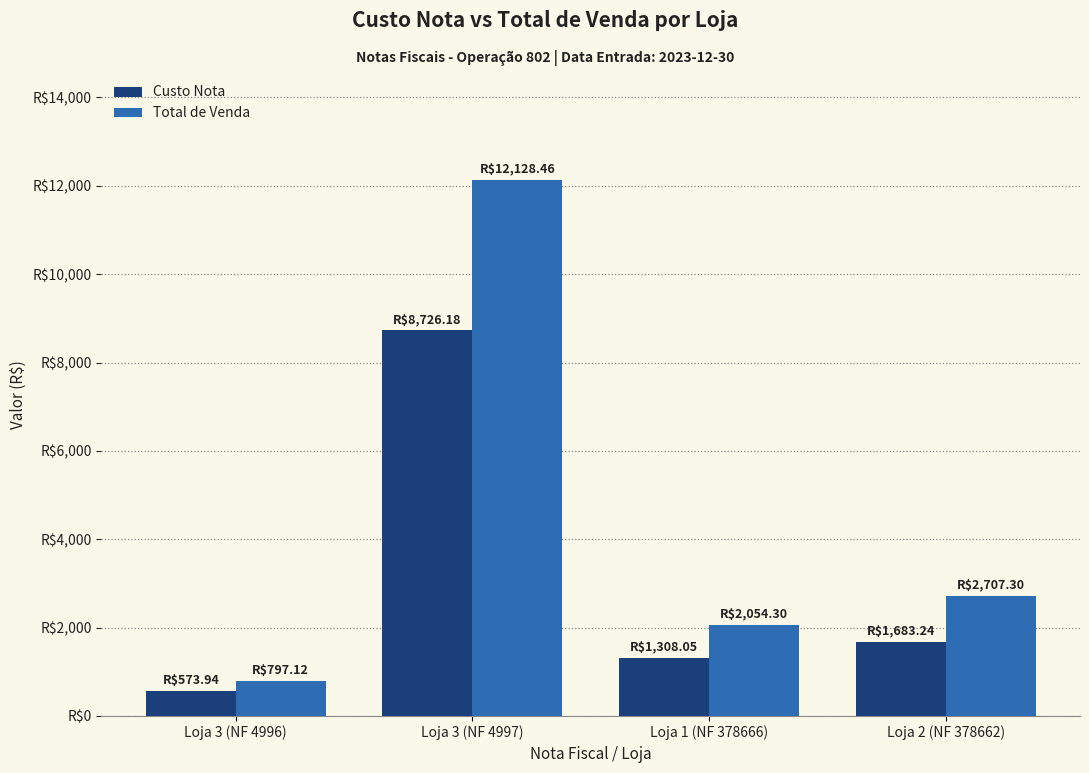

At which label does Total de Venda first exceed 2707?

Loja 3 (NF 4997)